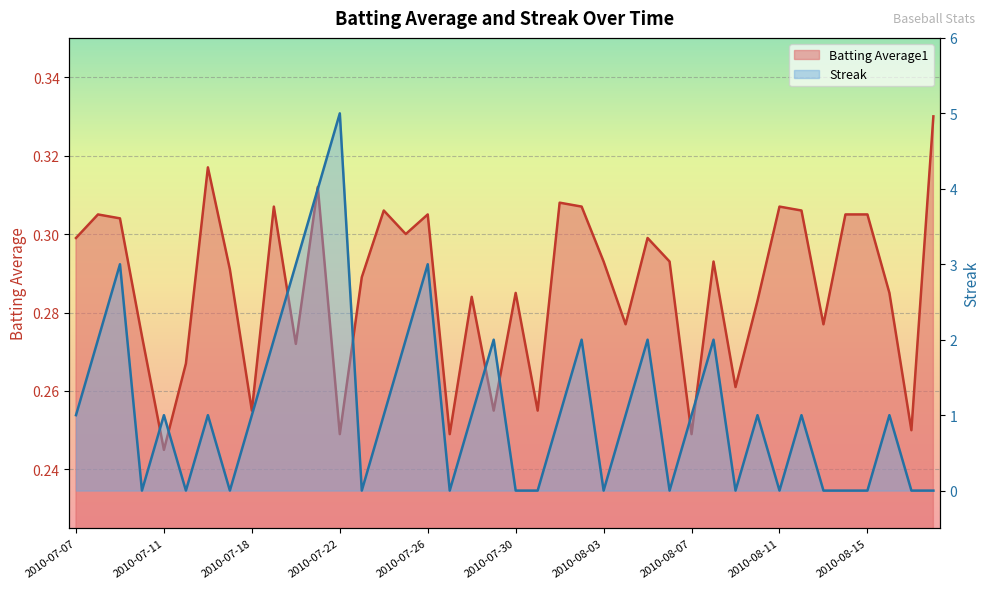

Where is the first local maximum for Batting Average1?

2010-07-08